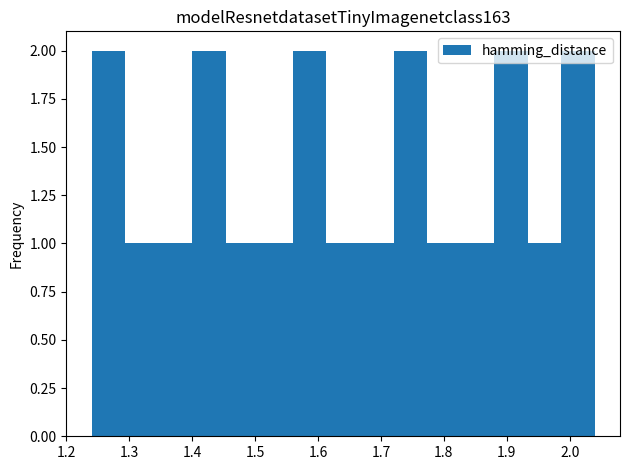

How tall is the bar that spans 1.40 to 1.45 on the x-axis? Neither the bar edges nor the heights are printed on the chart, so give them approximately, as read against the axes.

2